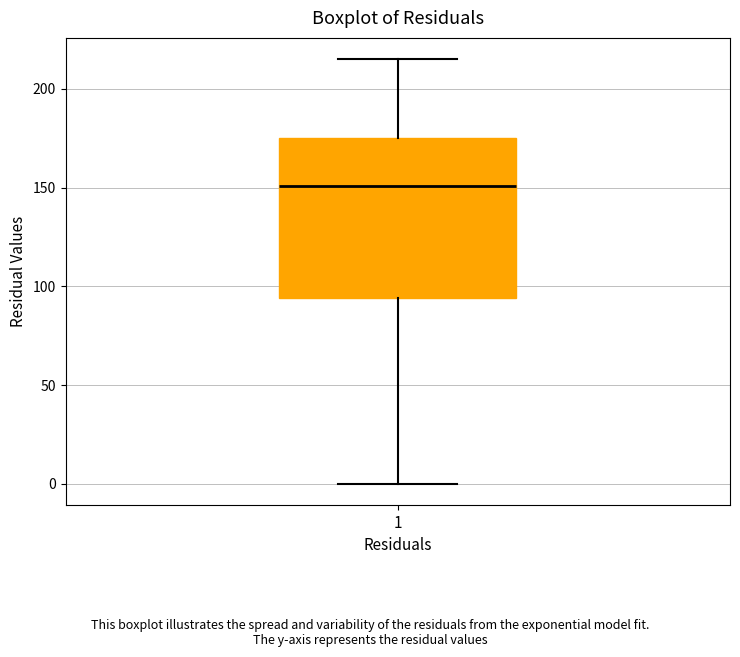

Transcribe this box plot: give where the median line is, the range the box spans, and where the two whiskers end, as read against the y-axis. The values are not printed on the chart, so give them approximately, as read against the axis.

median 150, box 95 to 175, whiskers 0 to 215